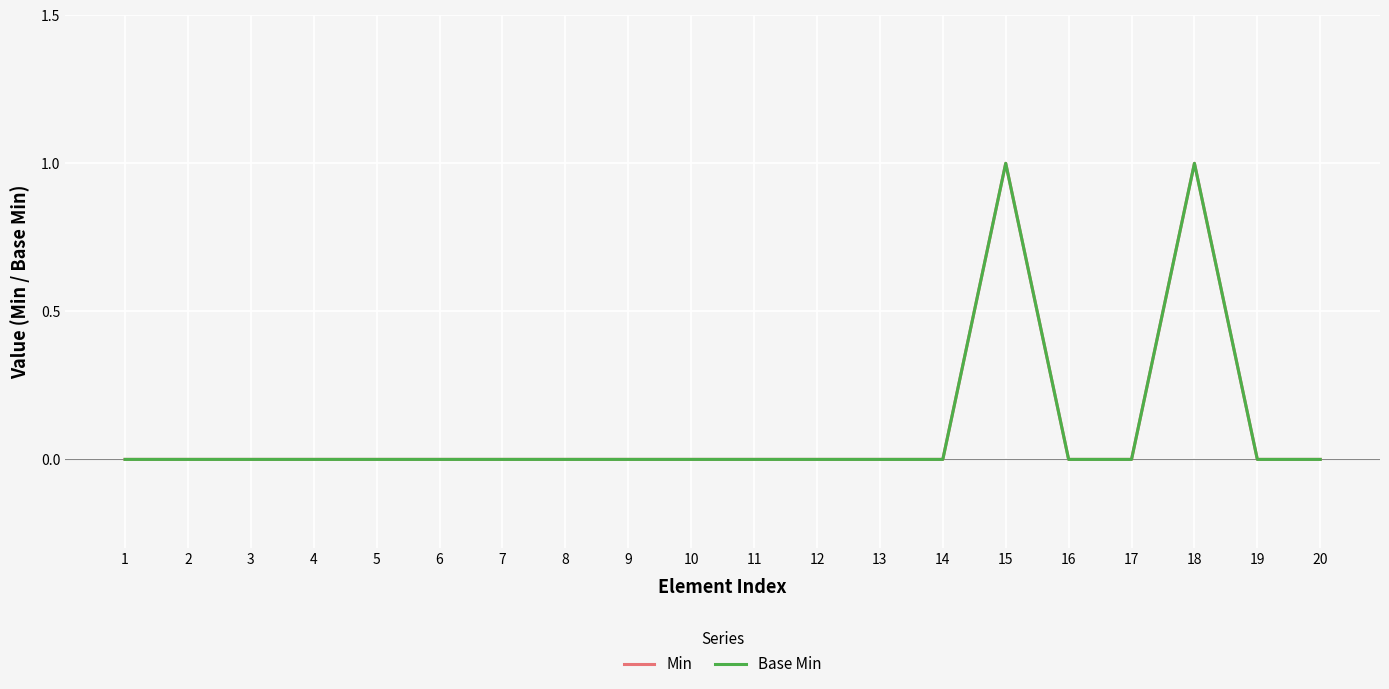

Where is Min nearest to the value 0?

1